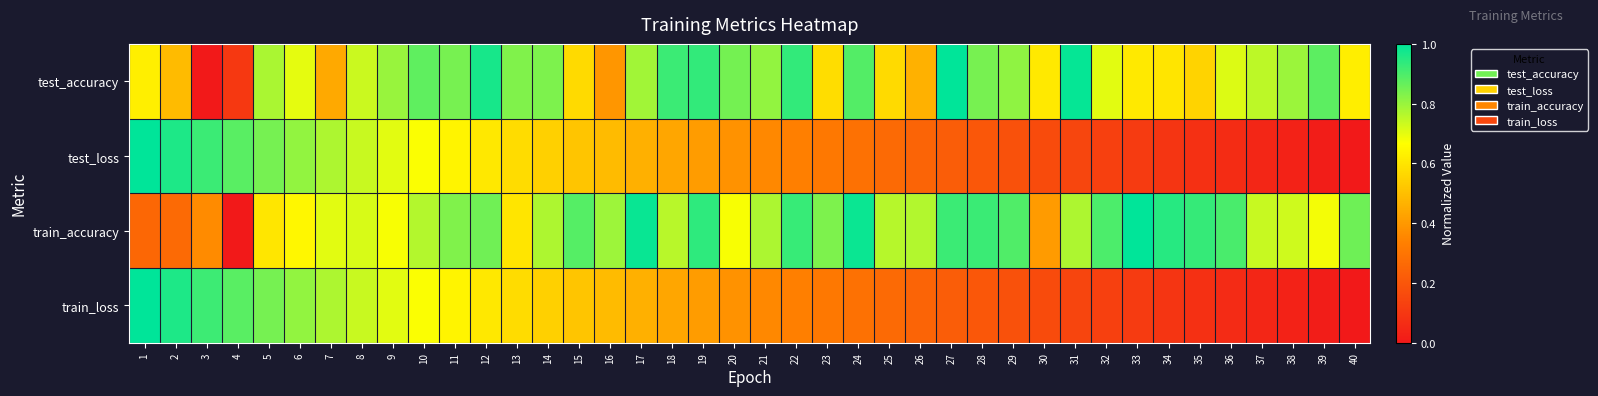

Which has a higher value, 3 or 23?

23